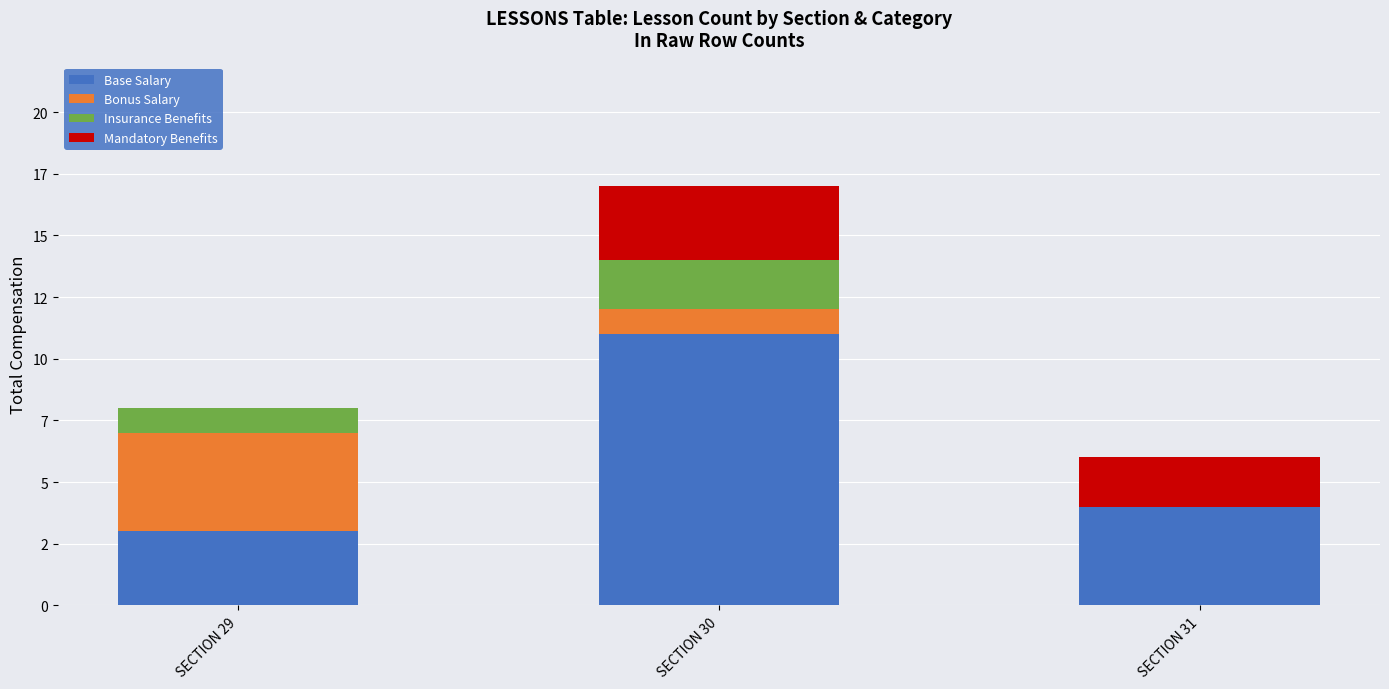

At SECTION 30, list the series in order from largest to smallest.

Base Salary, Mandatory Benefits, Insurance Benefits, Bonus Salary